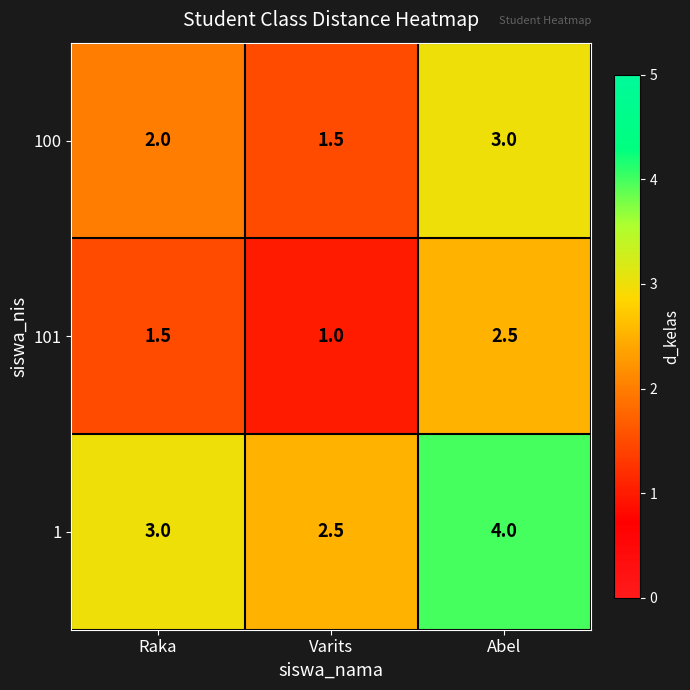

What is the maximum value shown in the chart?

4.0